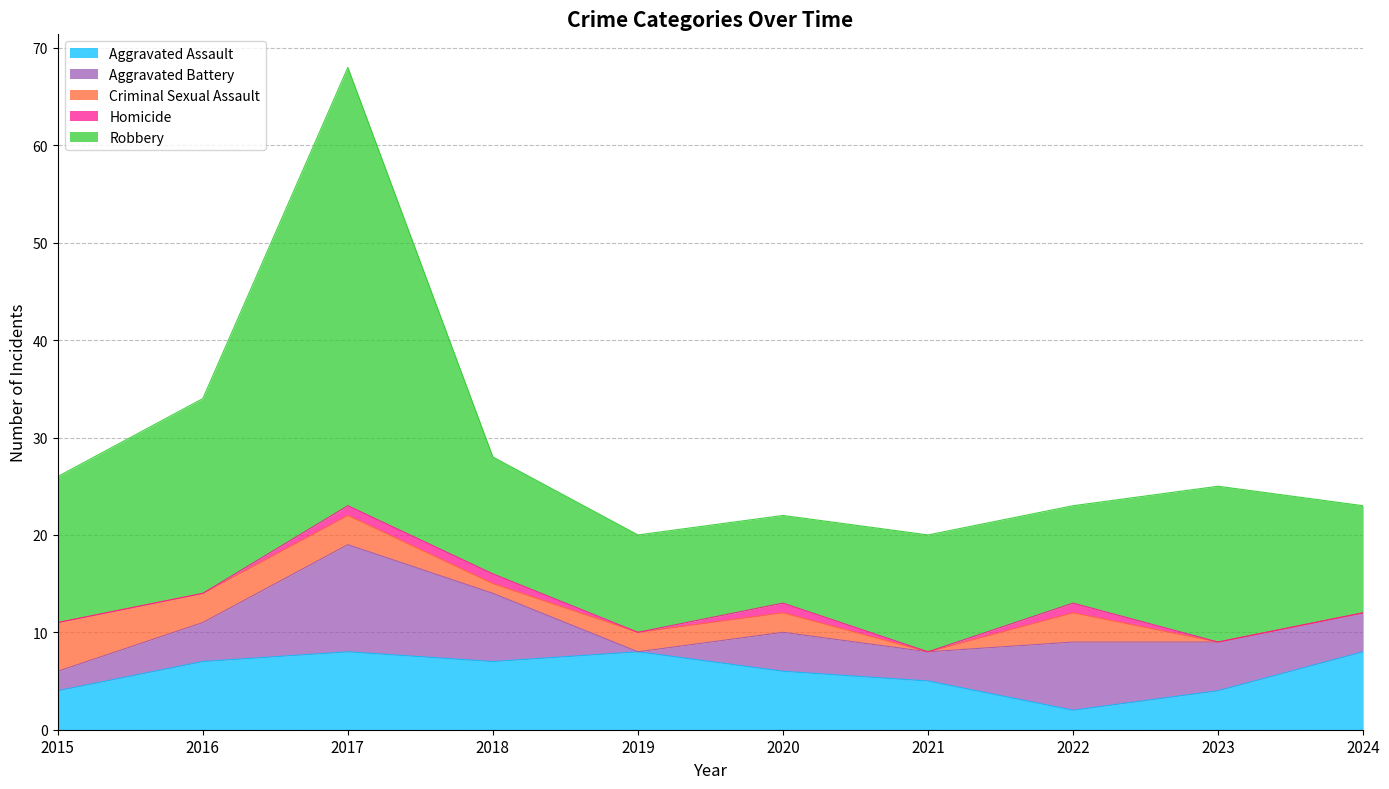

Between which two adjacent categories do Criminal Sexual Assault and Aggravated Assault first intersect?

2015 and 2016